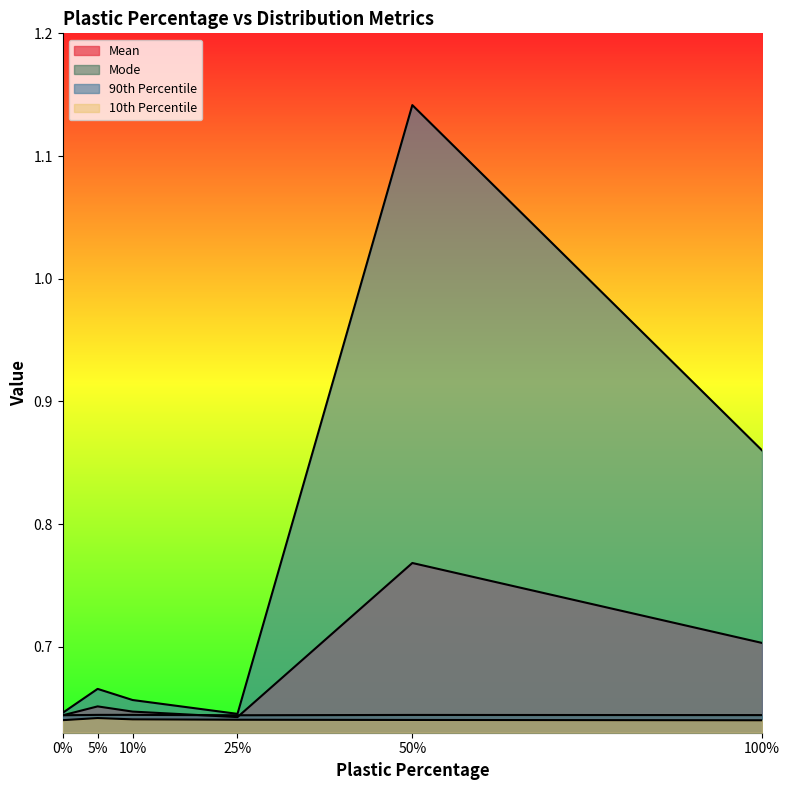

How many lines are shown in the chart?

4